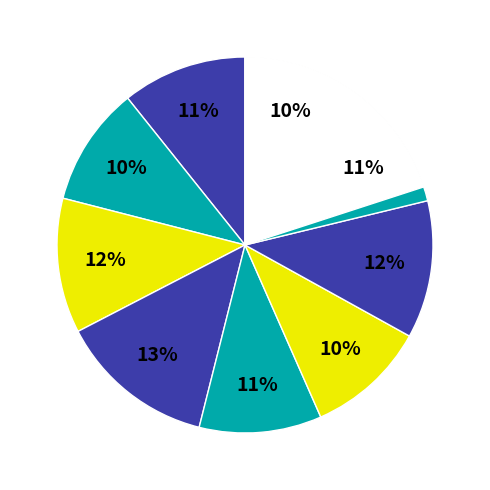

To the nearest percent, what portion does Hb 30 represent?

10%